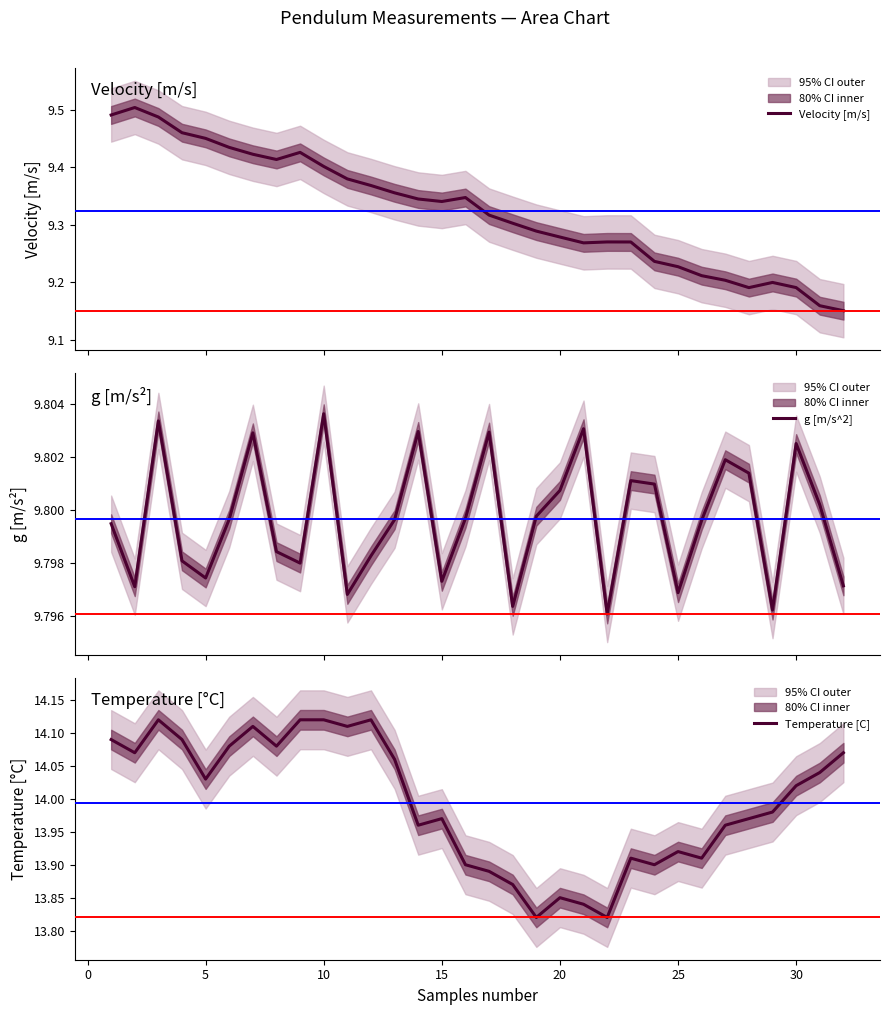

What is the value of the Temperature [C] point at the 32nd from the left?

14.1